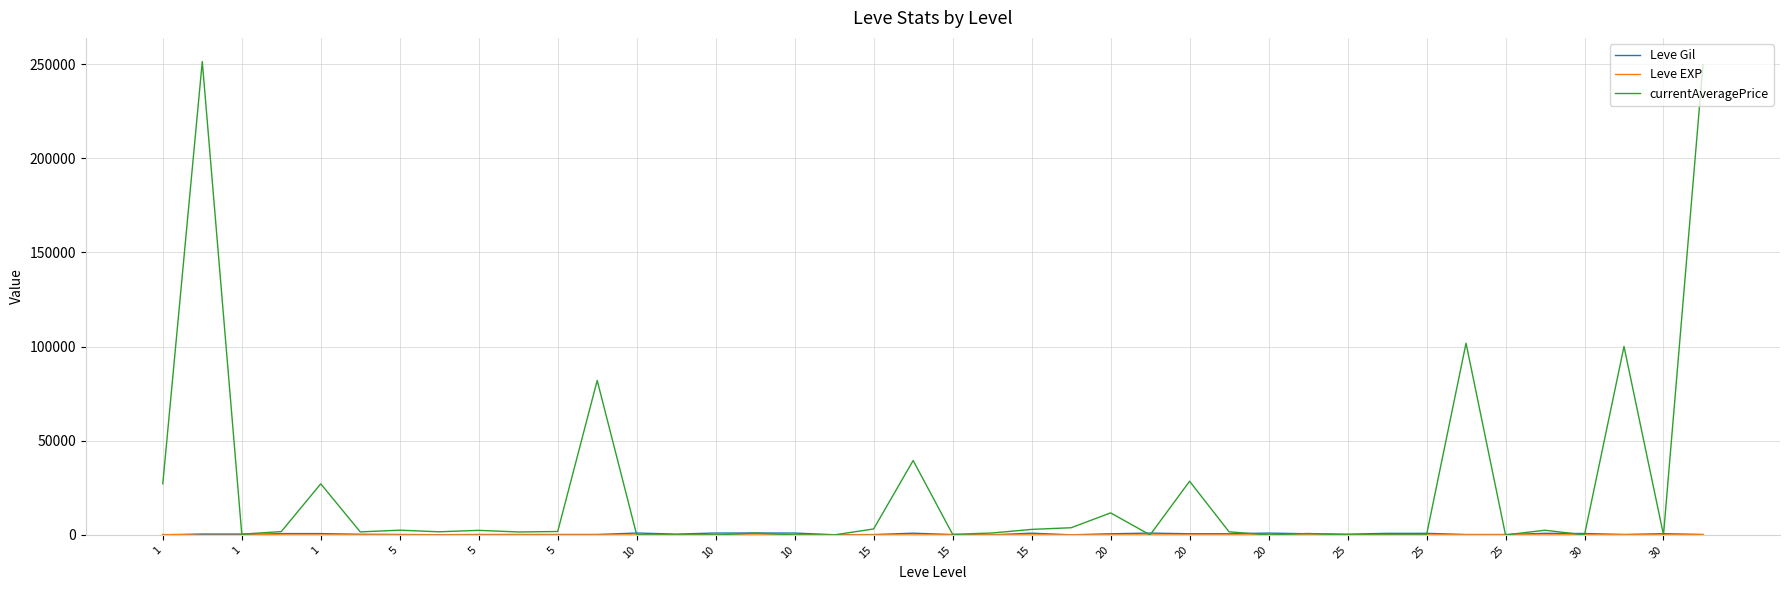

What is the greatest value displayed?

251349